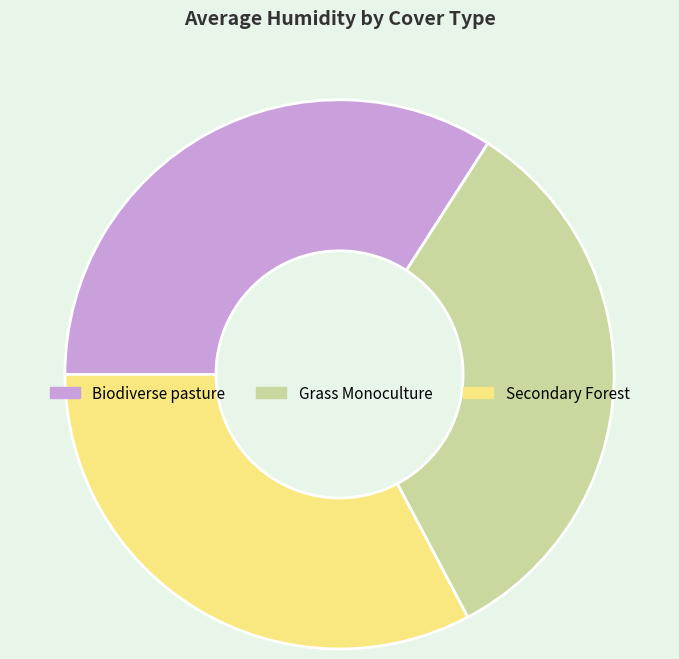

Which slice is the largest?

Biodiverse pasture